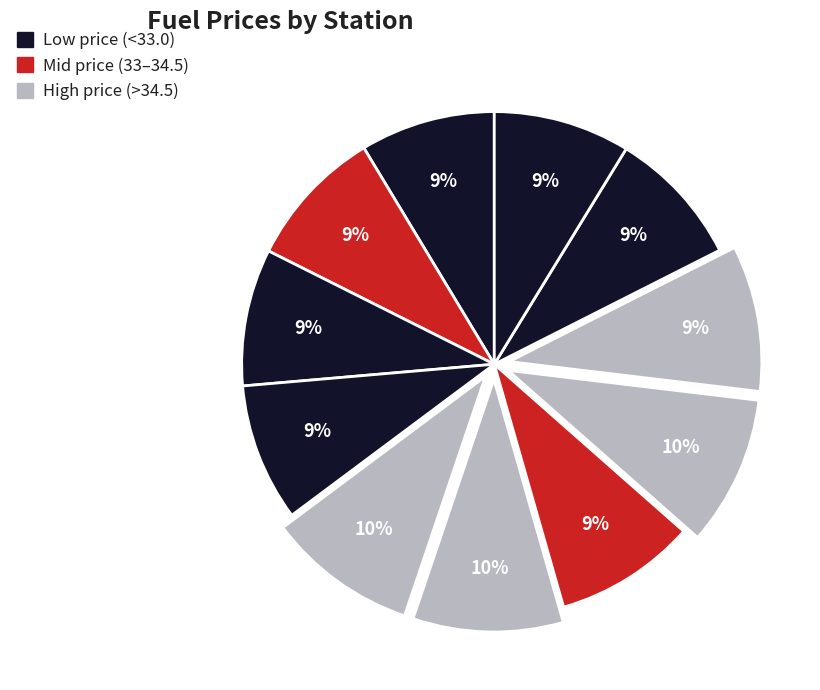

How many segments does this pie chart have?

11